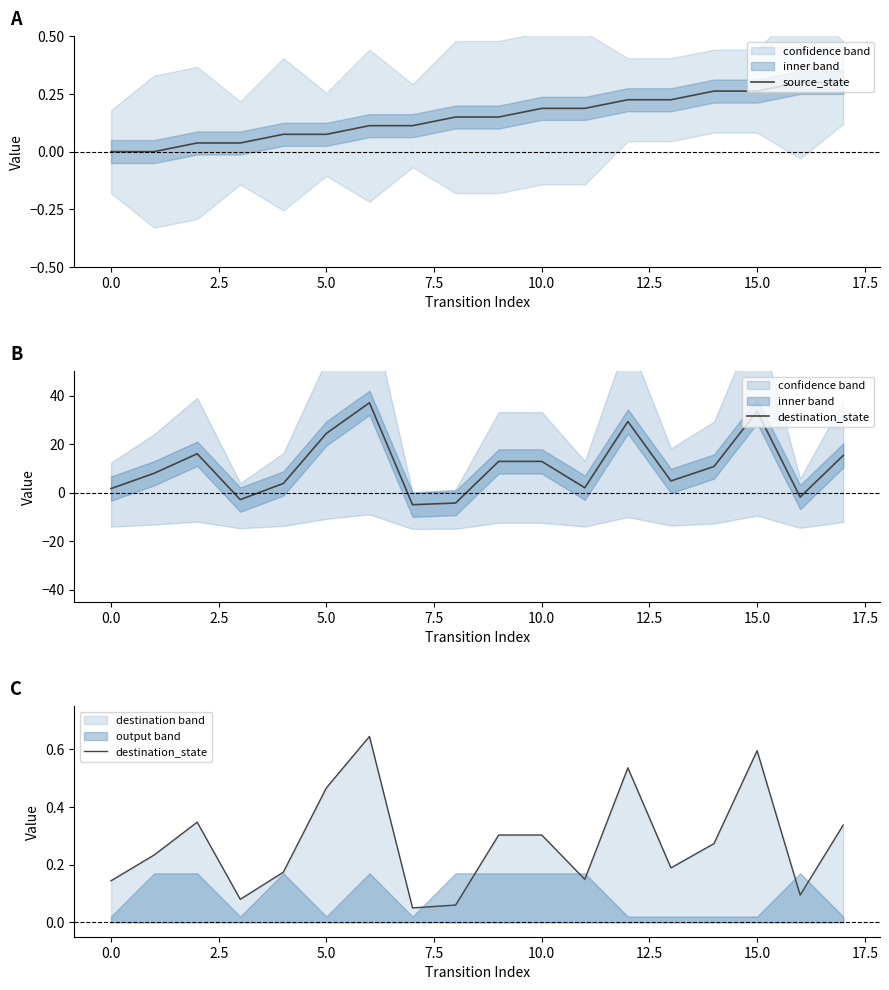

Count the number of categories in the chart.

18